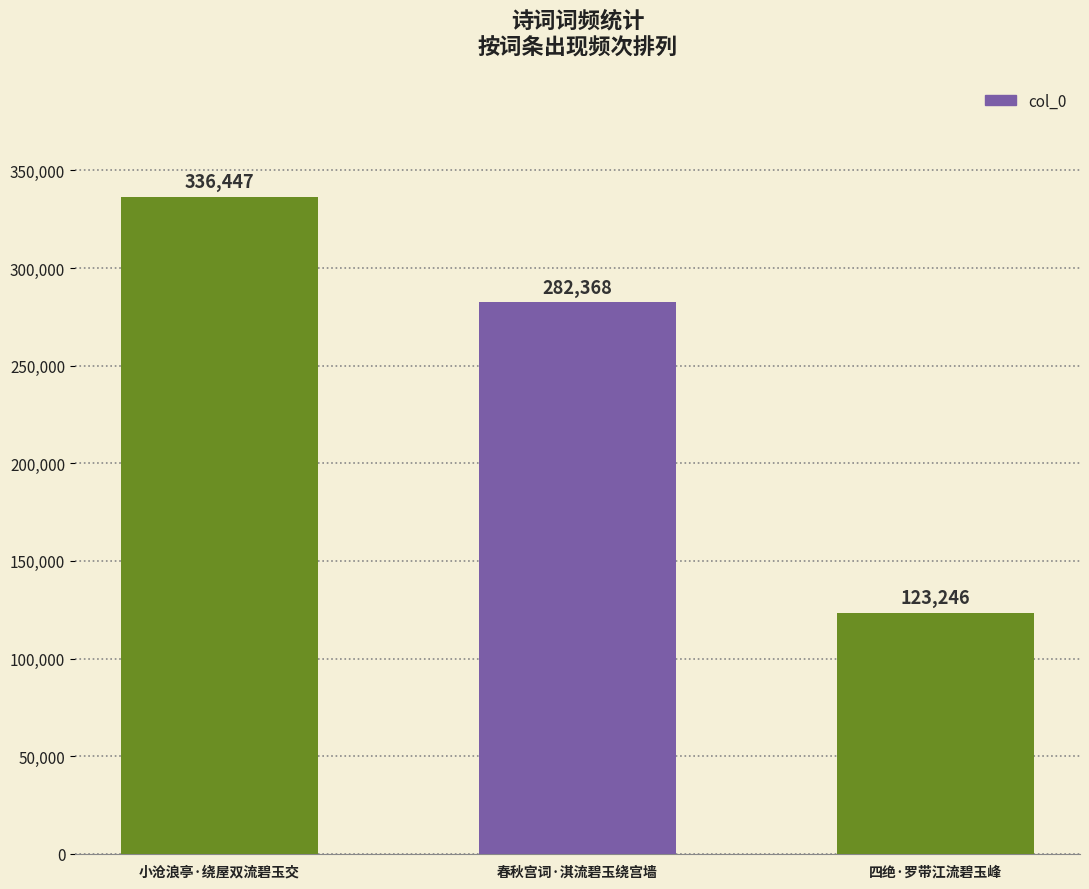

Which has a higher value, 四绝·罗带江流碧玉峰 or 小沧浪亭·绕屋双流碧玉交?

小沧浪亭·绕屋双流碧玉交